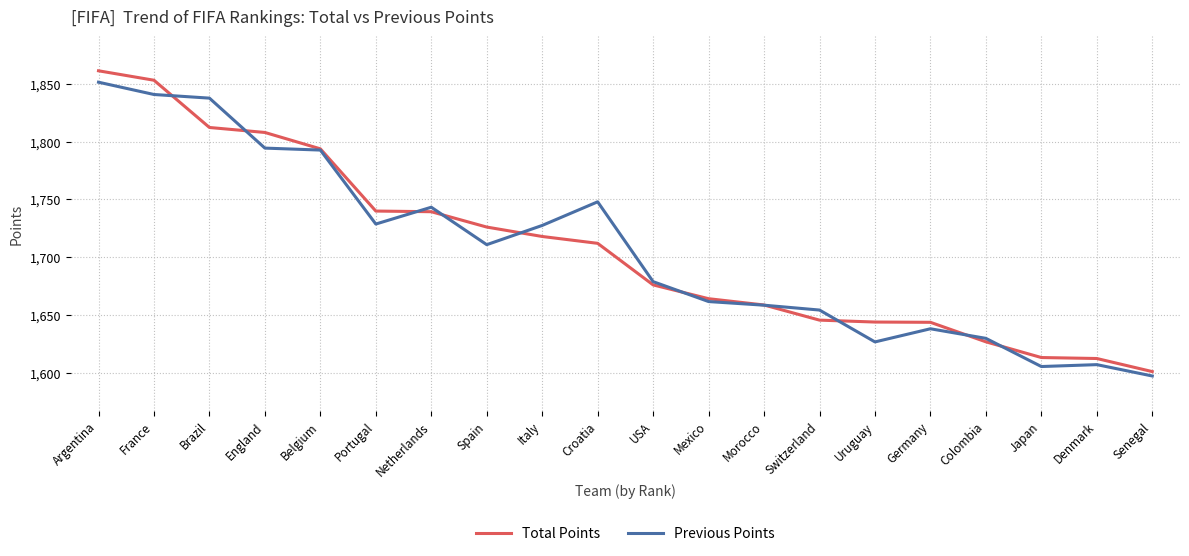

Is the value of Previous Points at Italy greater than the value of Total Points at England?

No